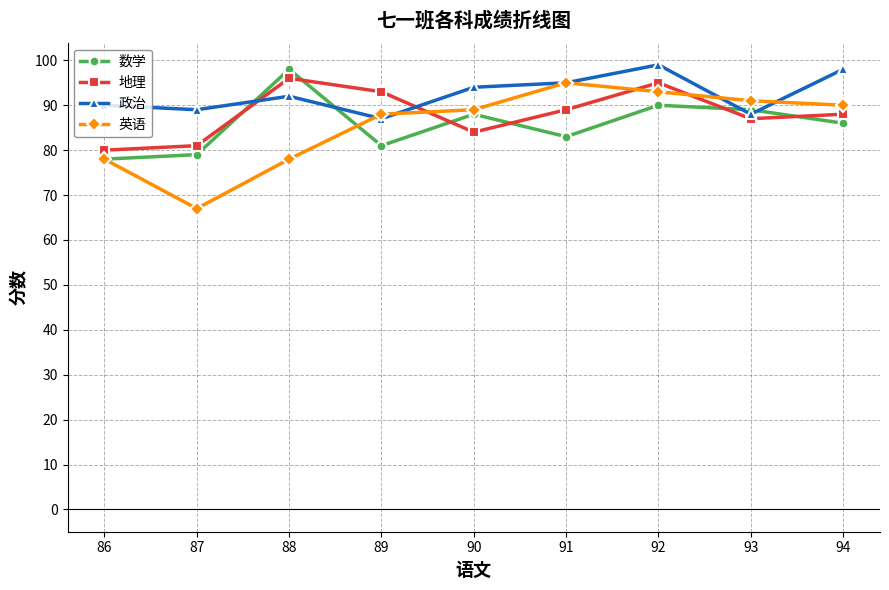

Count the number of data series in this chart.

4